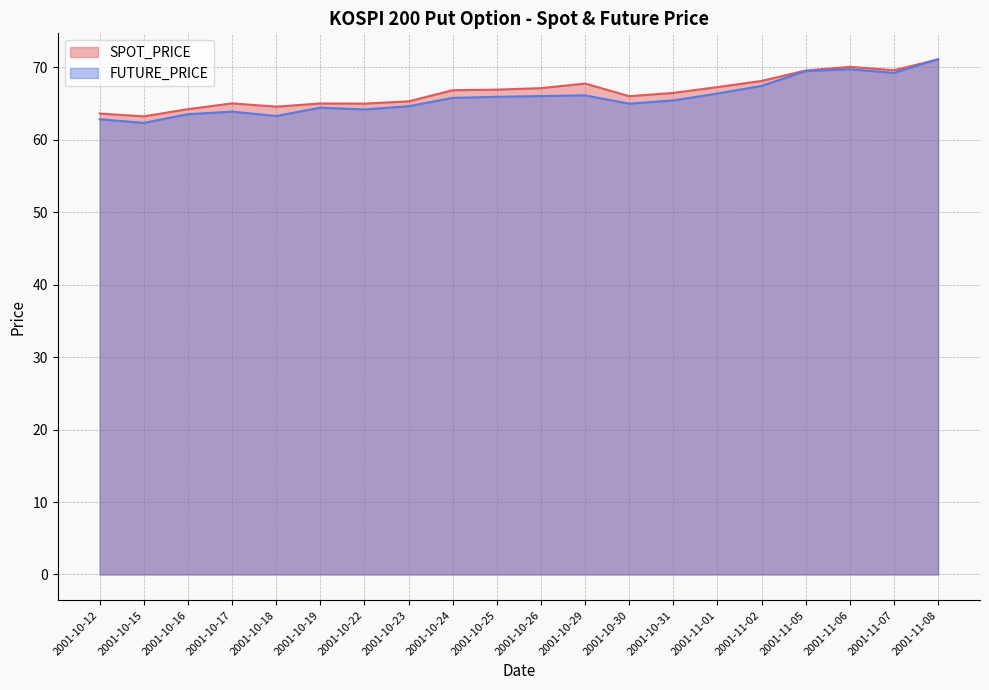

How many times do FUTURE_PRICE and SPOT_PRICE cross each other?

1